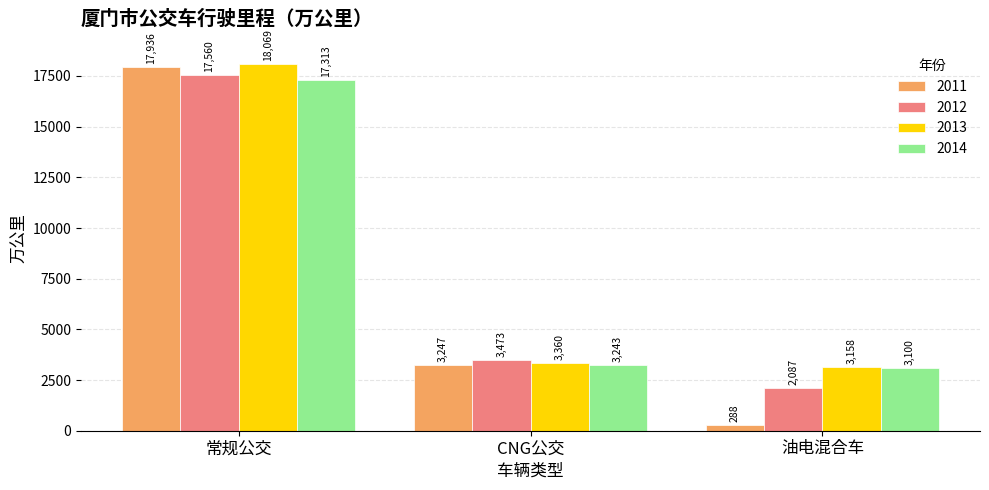

Which series has the largest total across all categories?

2013